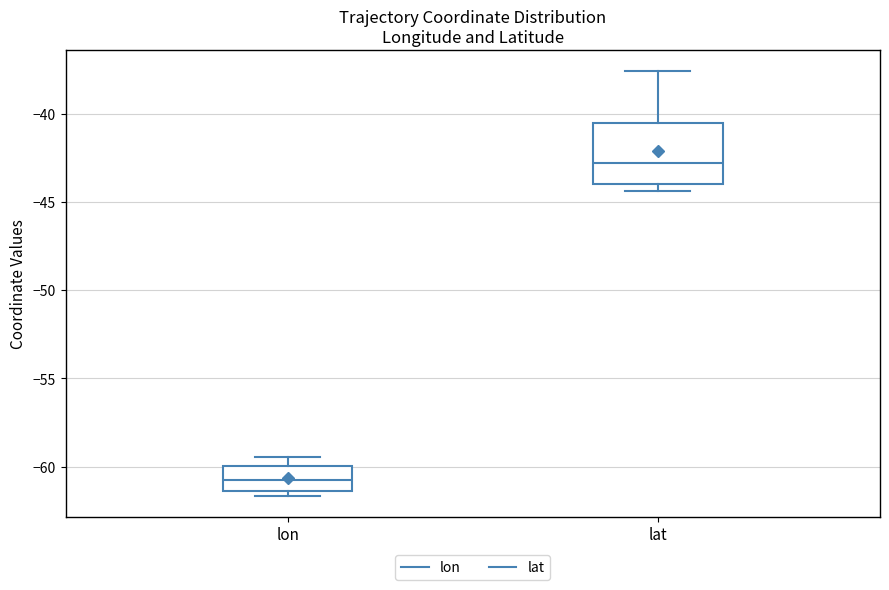

Which box is the tallest, from its lower edge to its upper edge?

lat